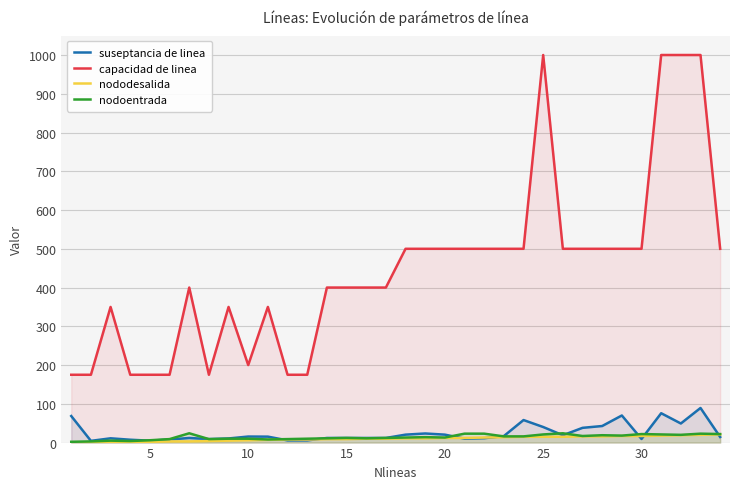

Which series has the largest range (max minus min)?

capacidad de linea